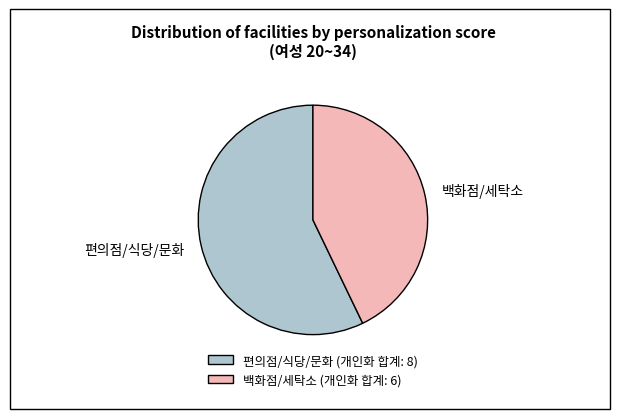

Approximately how many times larger is the value at 편의점/식당/문화 compared to 백화점/세탁소?

1.3